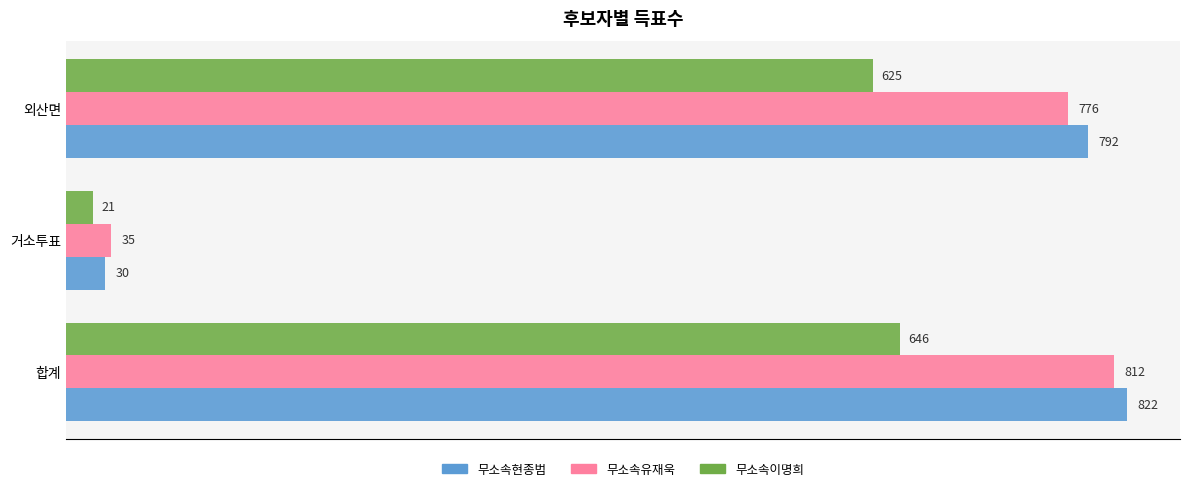

Which label corresponds to the smallest value in the chart?

거소투표